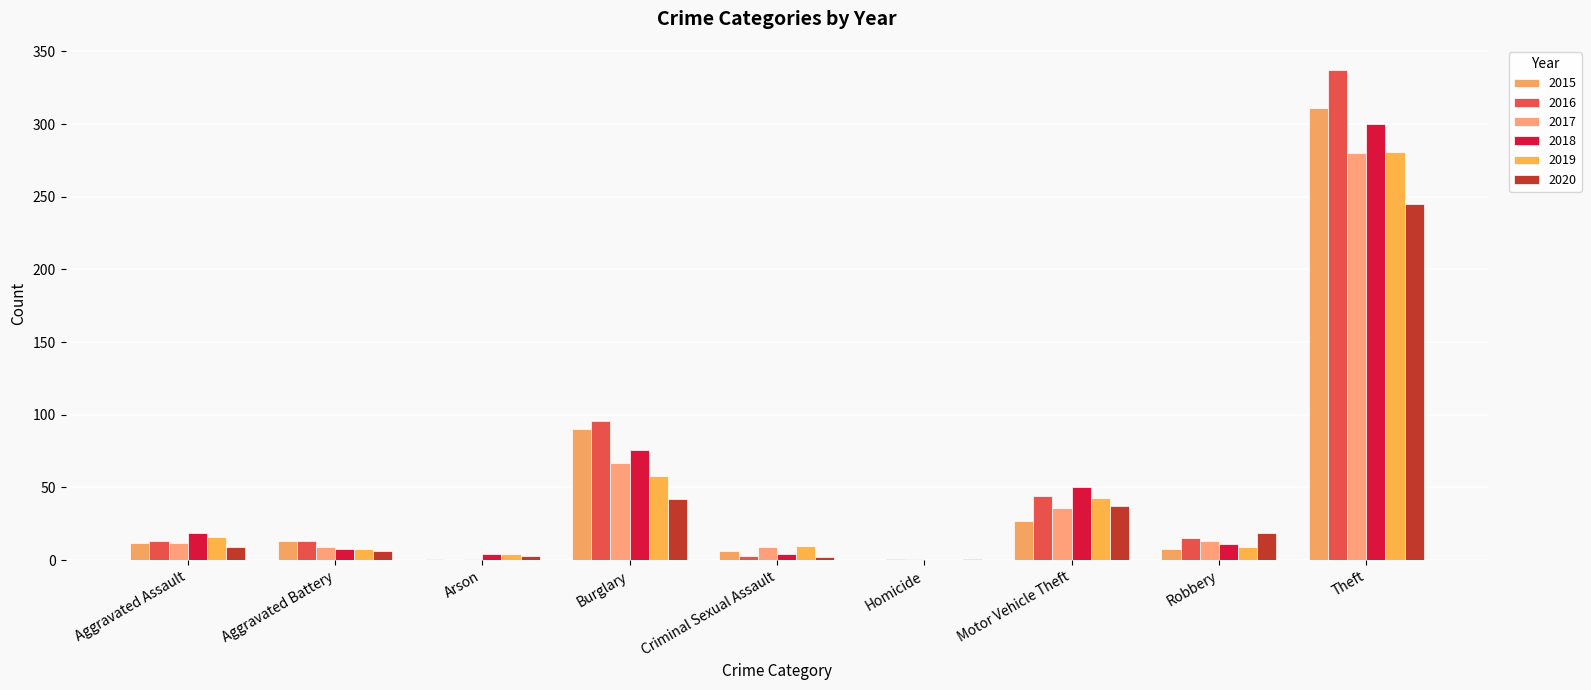

Is the value of 2020 at Theft greater than the value of 2016 at Theft?

No